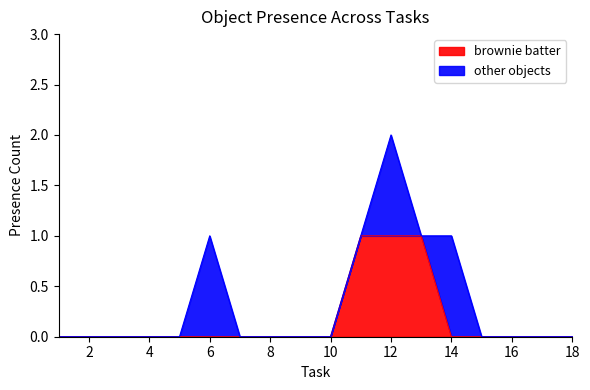

True or false: Object_5_baking tray and Object_58_egg mixture intersect in this chart.

False